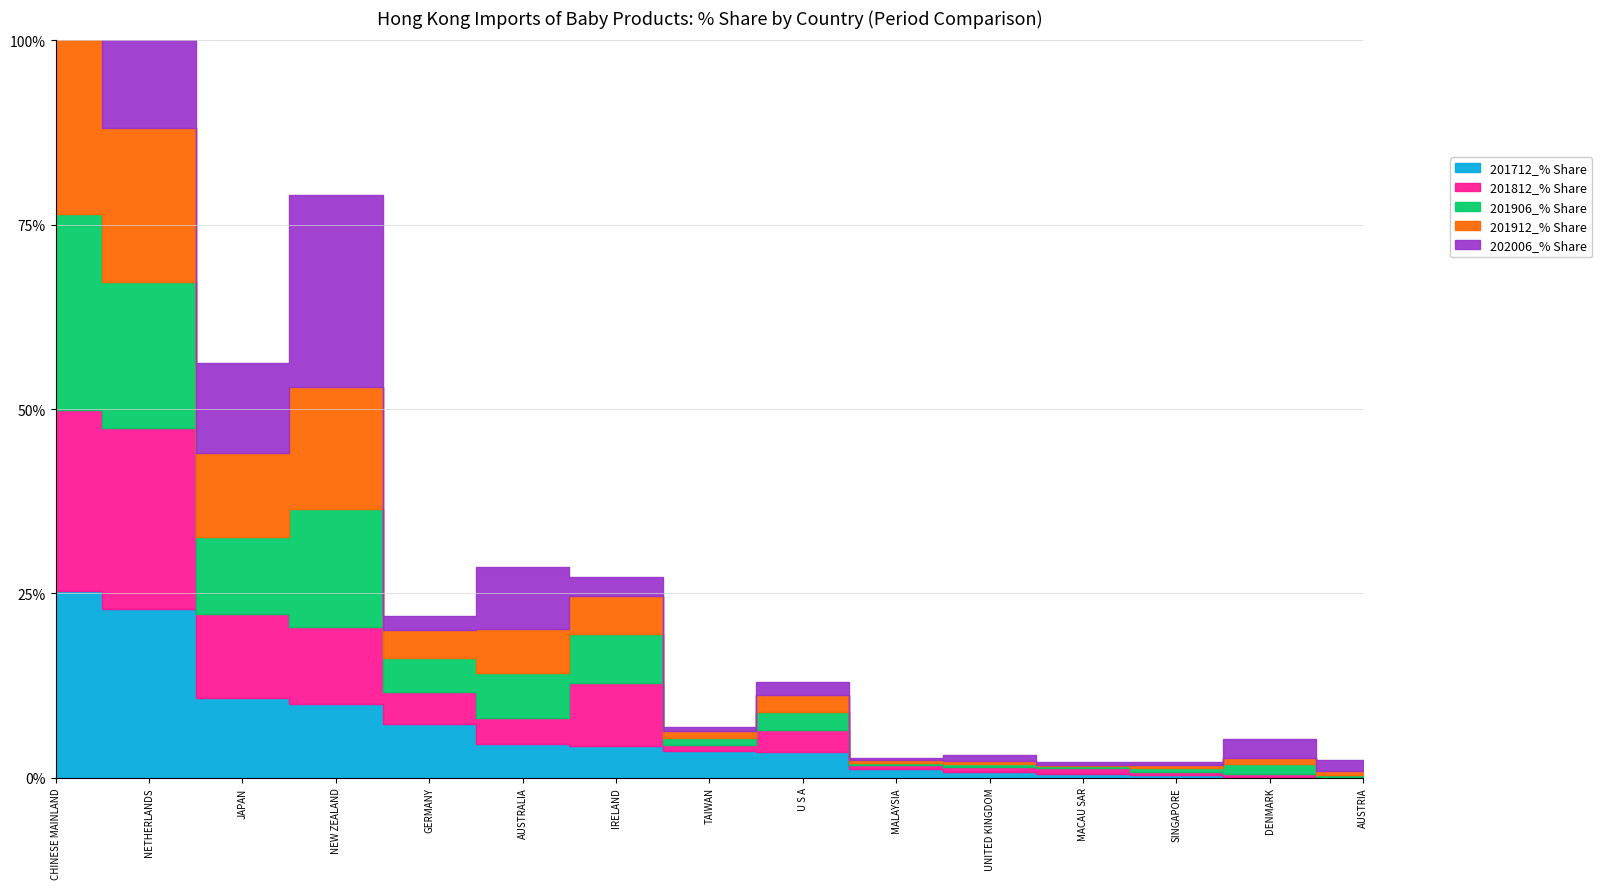

At how many categories does at least one series exceed 22?

3